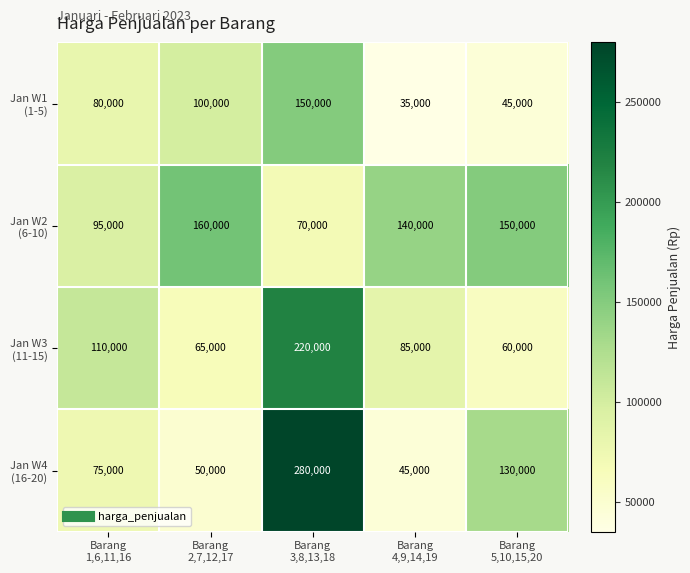

At how many categories does at least one series exceed 71566?

5